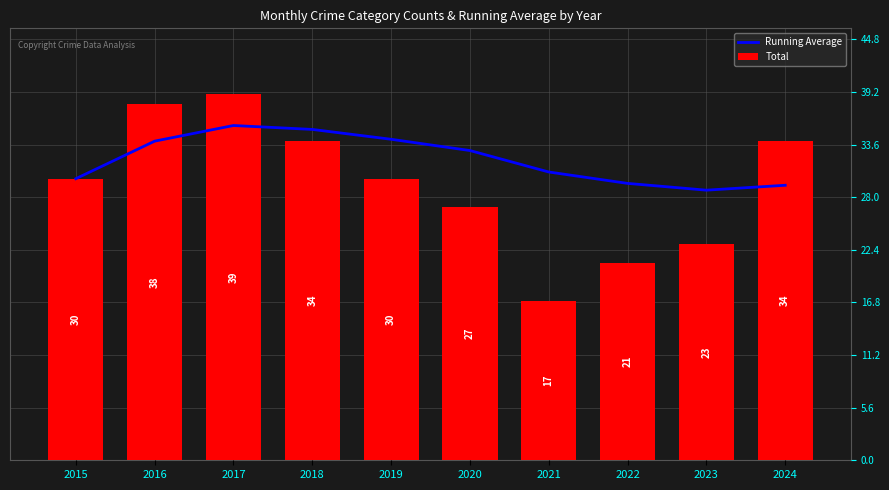

Between 2017 and 2022, which series saw the biggest shift?

Total